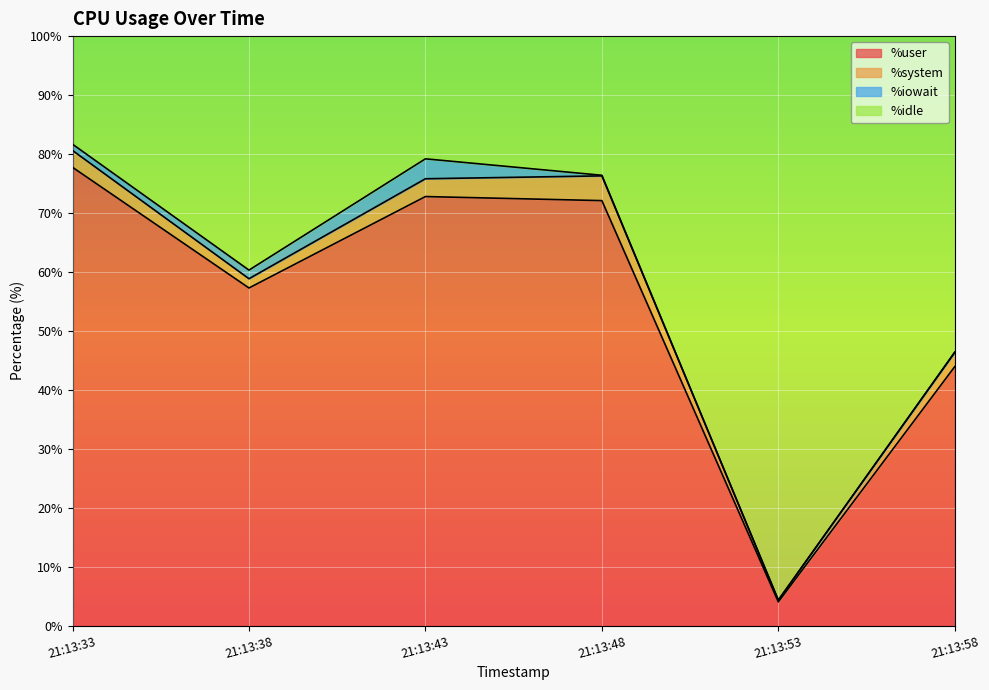

Which category has the lowest value in the %user series?

21:13:53